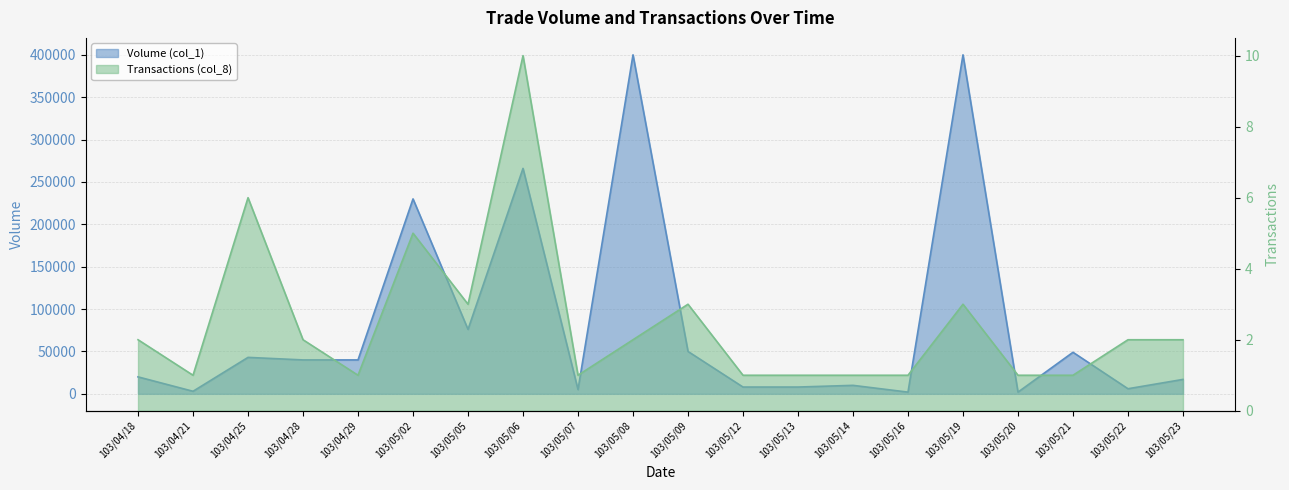

At which category does the chart reach its minimum across all series?

103/04/21